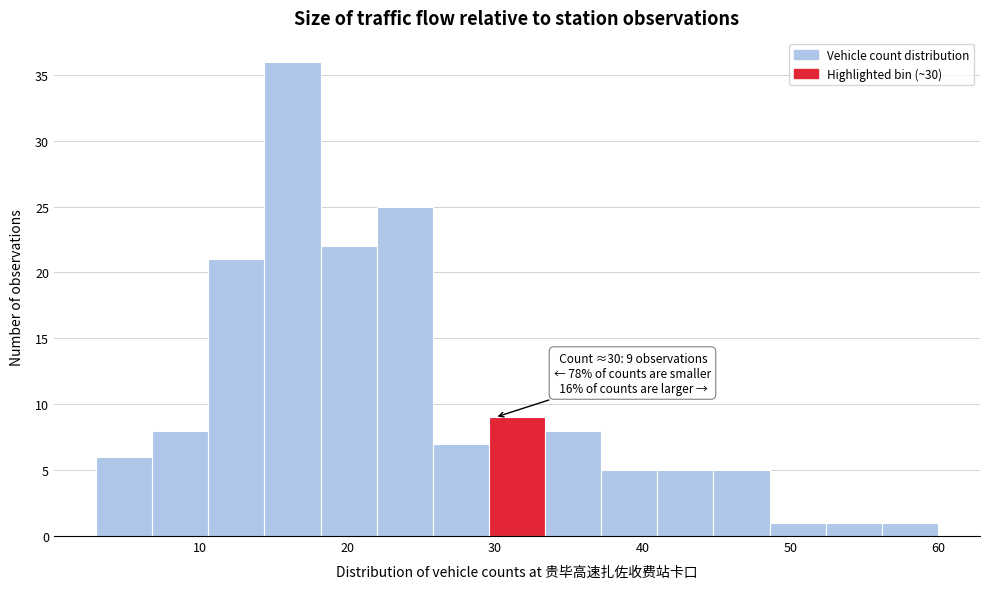

Around what value on the x-axis is the tallest bar? Give the approximate position of its centre, as read against the axis.

16